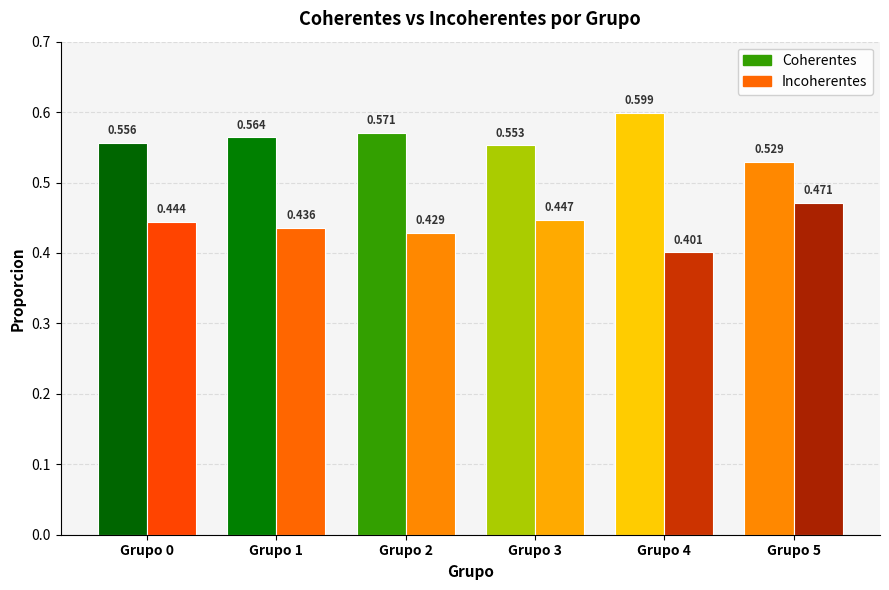

At how many categories does at least one series exceed 0?

6